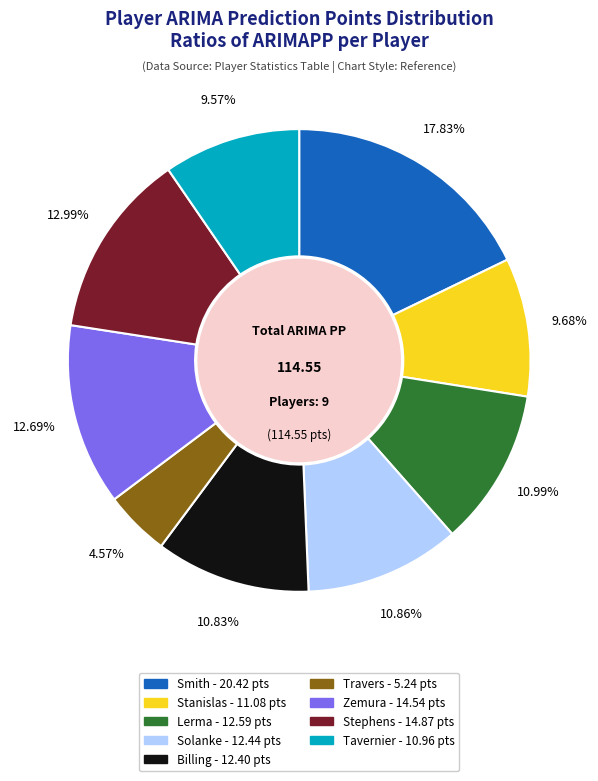

Which category has the biggest portion of the pie?

Smith